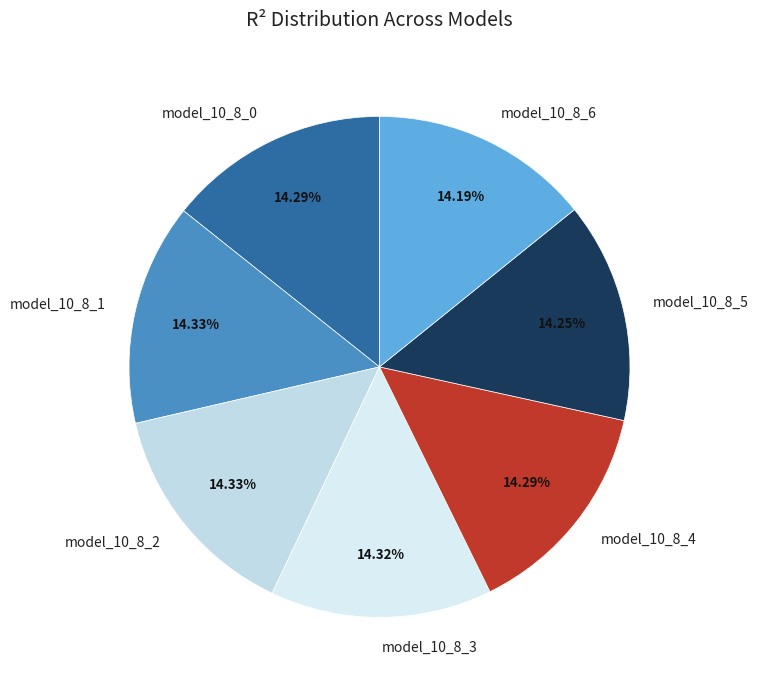

Count the number of slices in the pie.

7